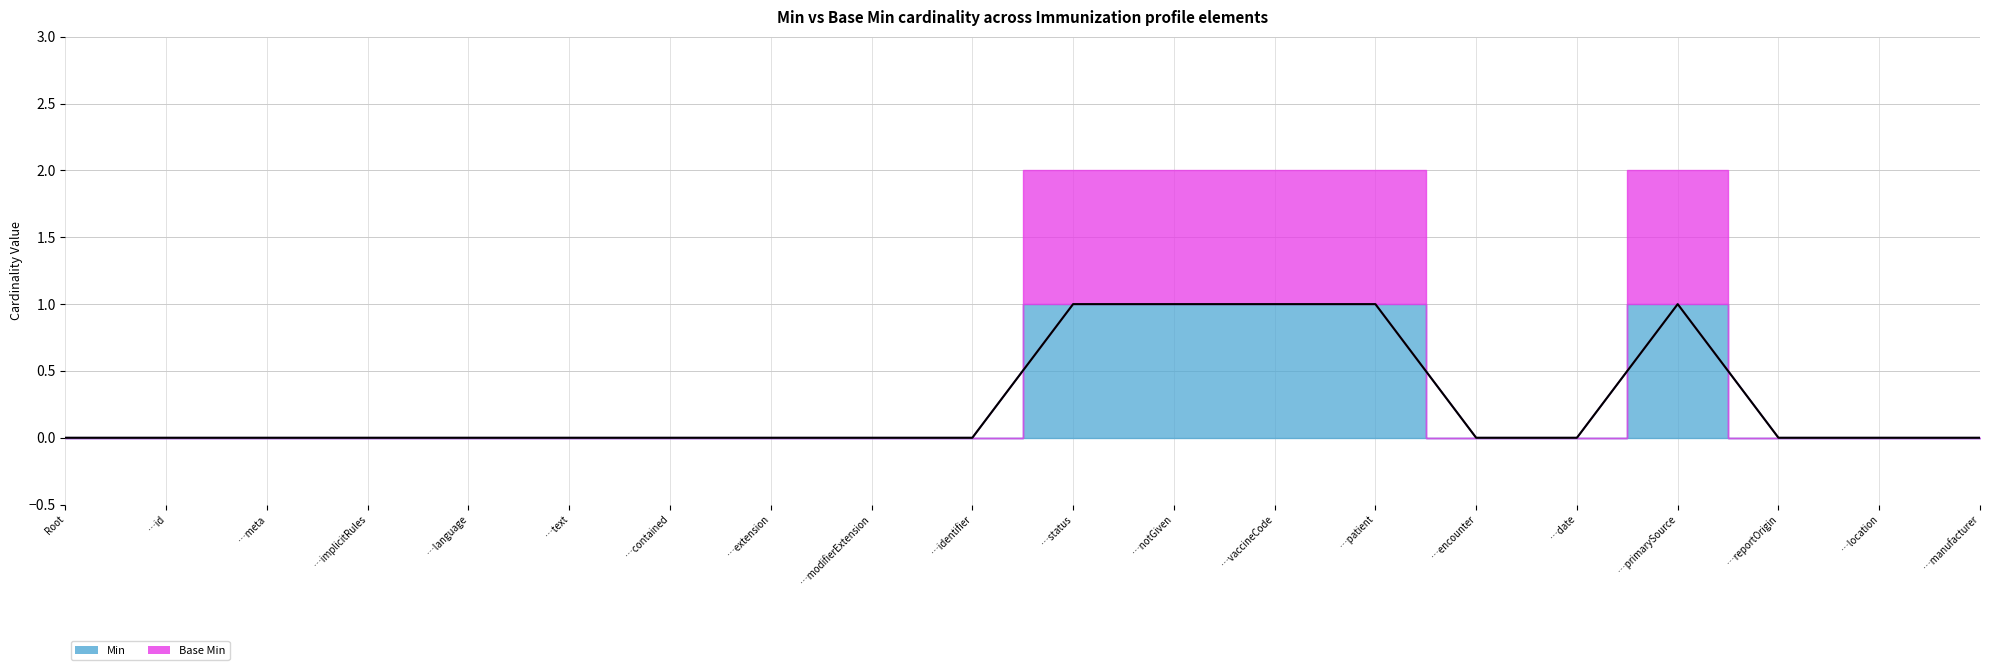

Is the value of Min at …modifierExtension greater than the value of Base Min at …patient?

No